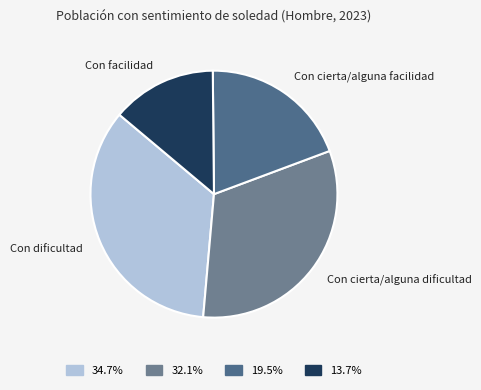

To the nearest percent, what is the difference between the largest and smallest slice percentages?

21%